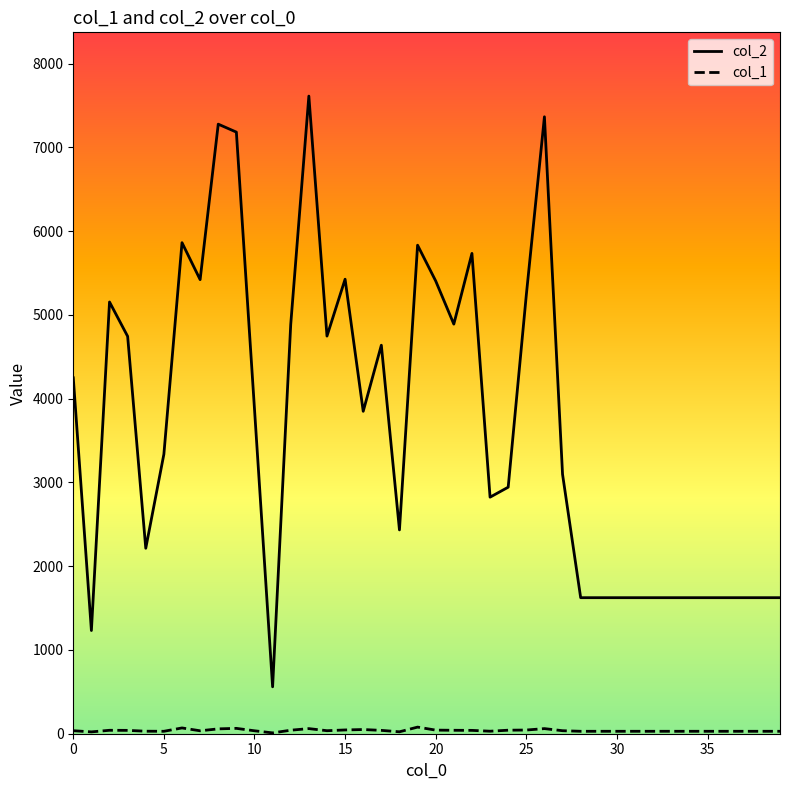

Which series has the widest spread of values?

col_2